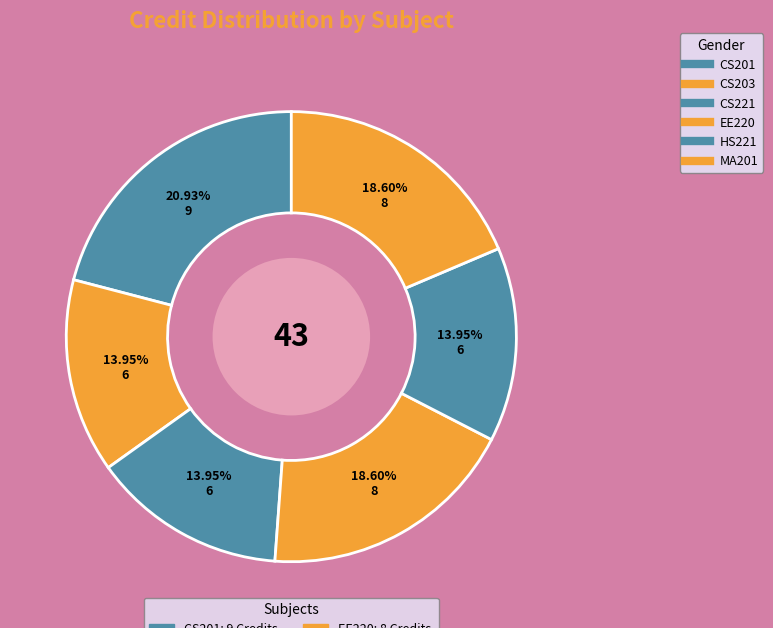

What is the total percentage of MA201 and HS221?

32.6%